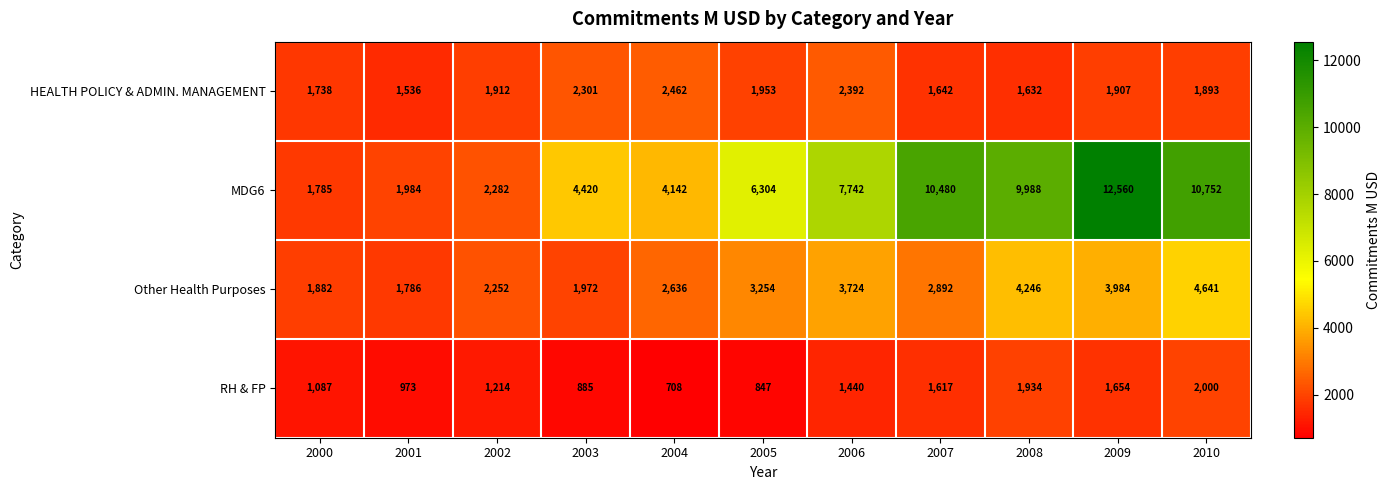

Rank the categories by MDG6 value from highest to lowest.

2009, 2010, 2007, 2008, 2006, 2005, 2003, 2004, 2002, 2001, 2000